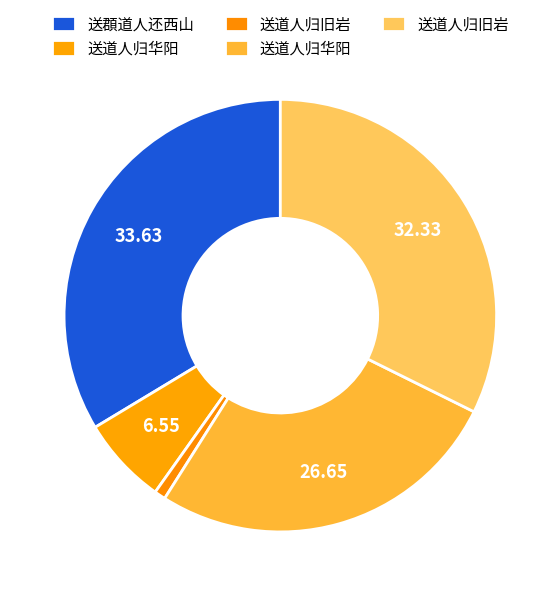

How many slices are in this pie chart?

5